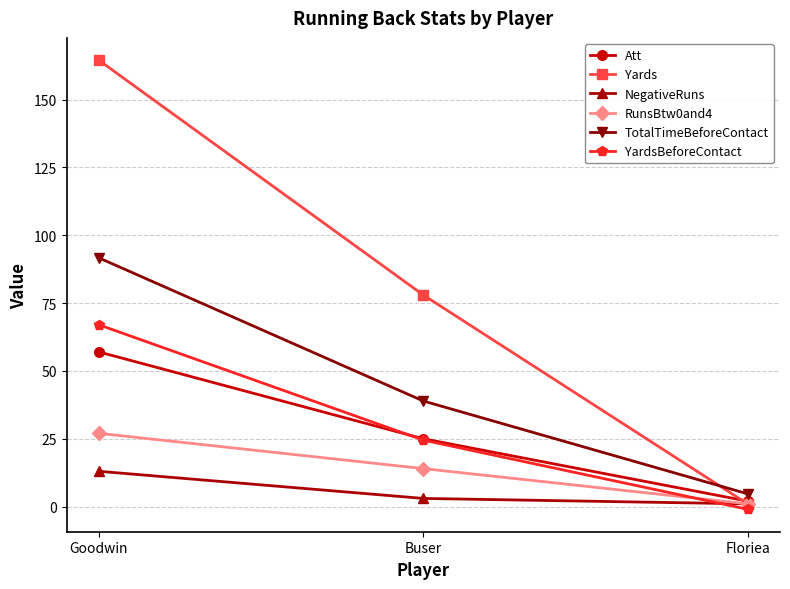

What is the label of the 3rd point from the left?

Floriea